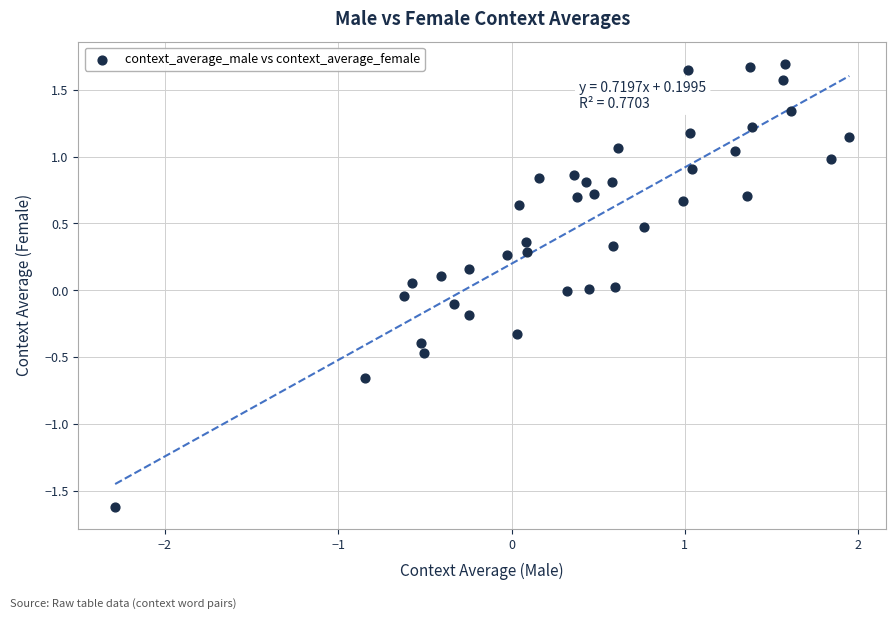

What is the range of Y values (max minus min)?

3.3